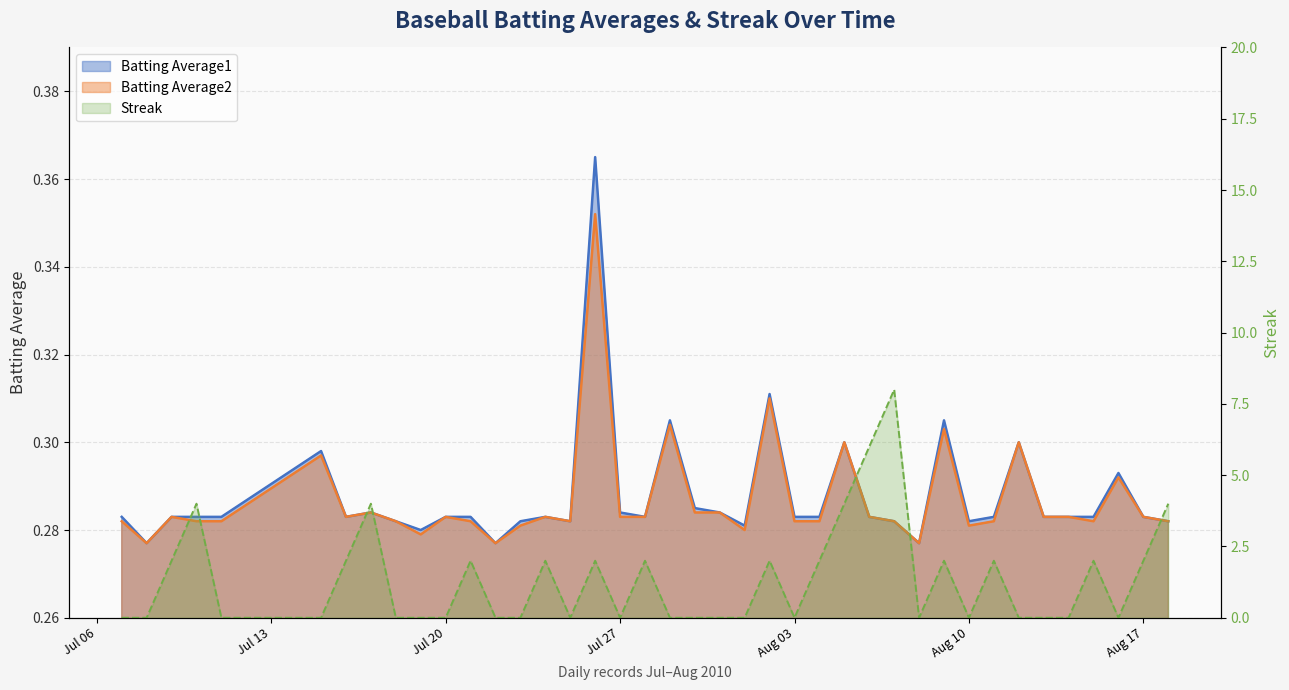

At which label does Batting Average1 reach its peak?

2010-07-26